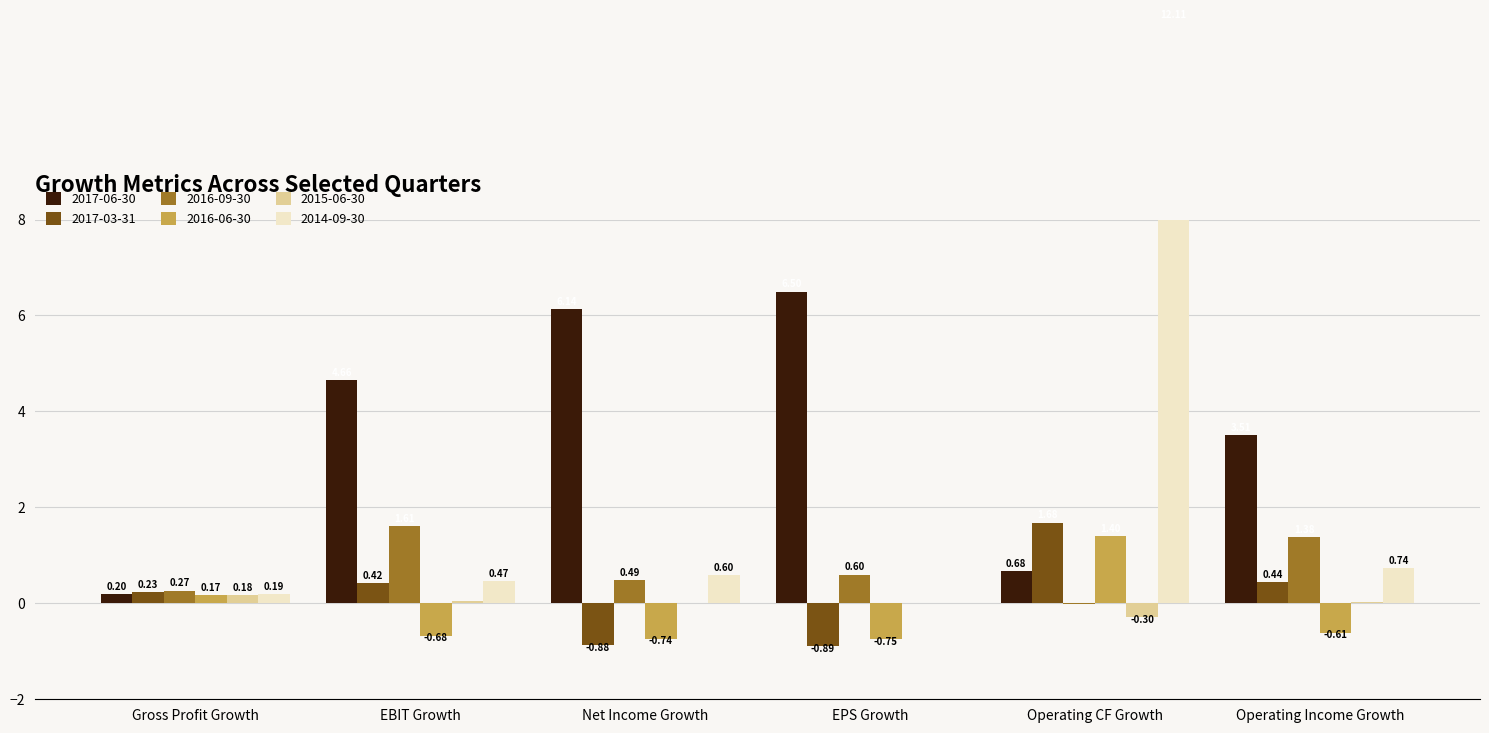

Read the 2016-09-30 value at EBIT Growth.

1.6